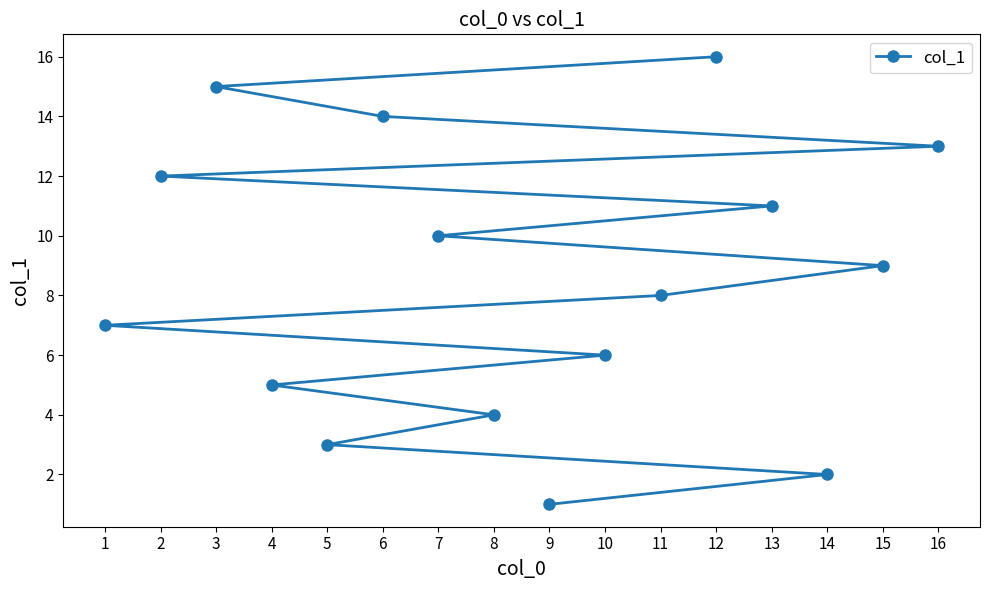

At which category does the chart reach its peak across all series?

12